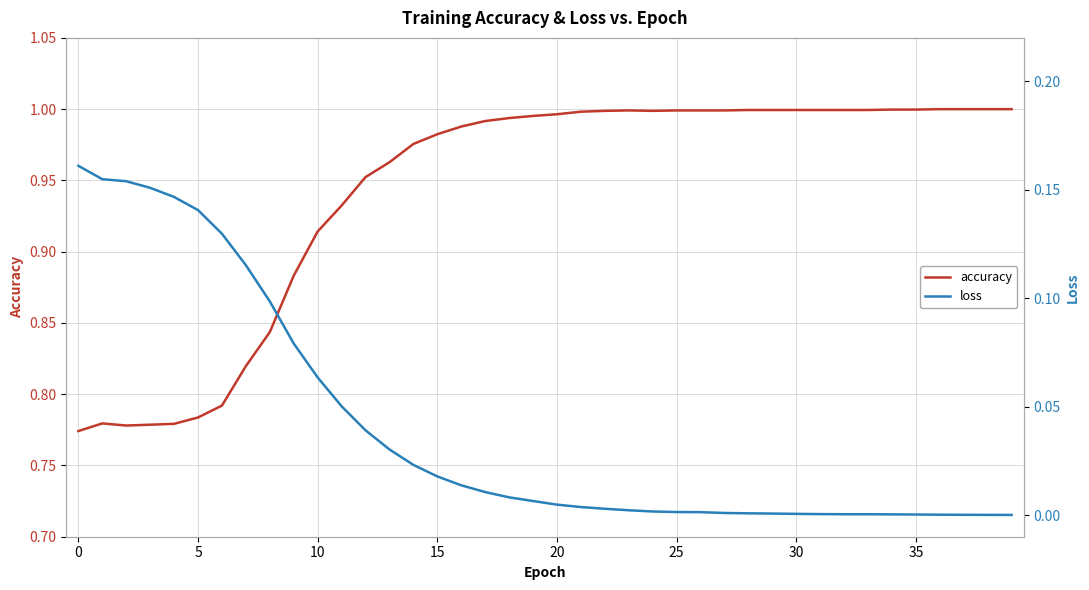

How many distinct data groups are displayed?

2